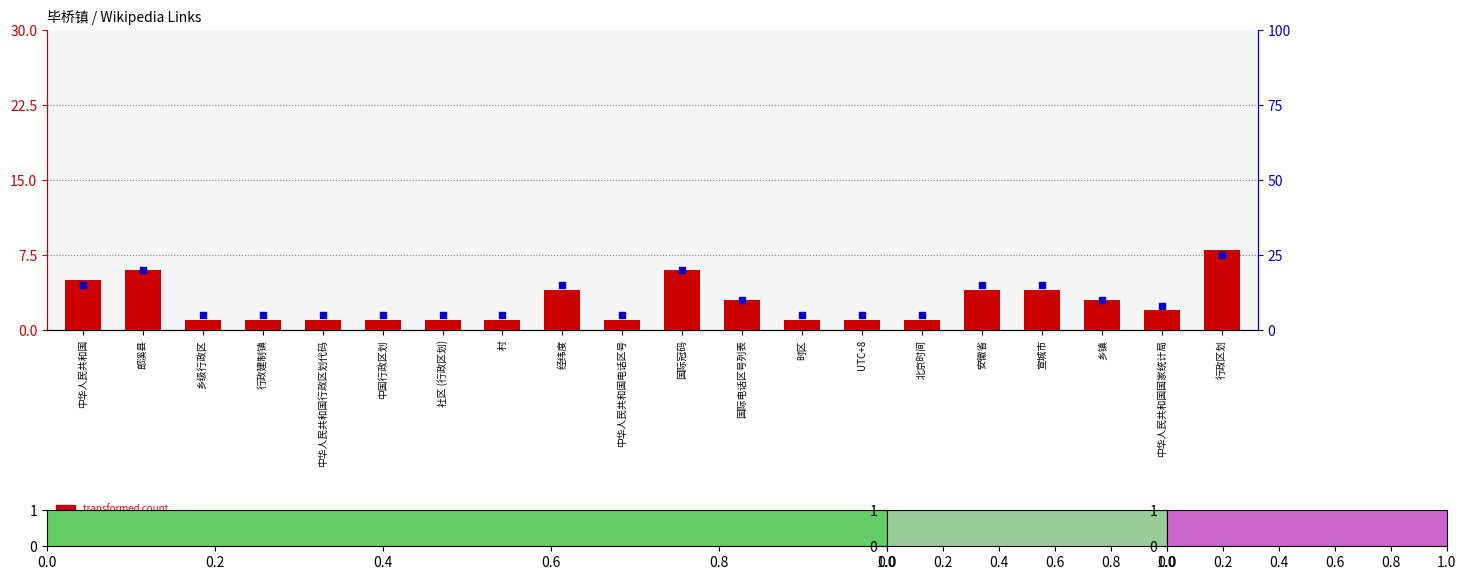

Which series contains the highest Y value?

percentile rank within the sample